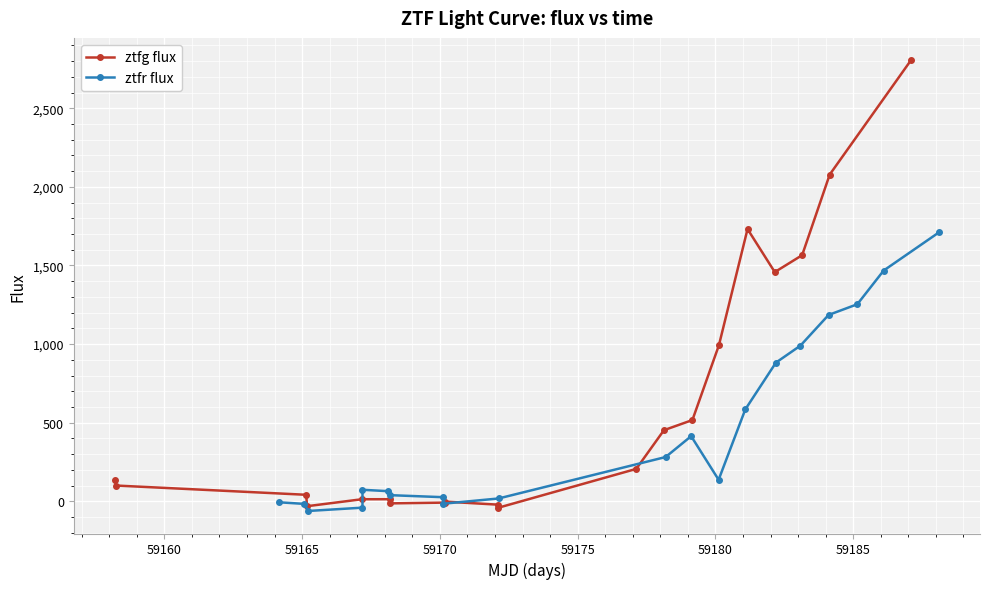

How many lines are shown in the chart?

2